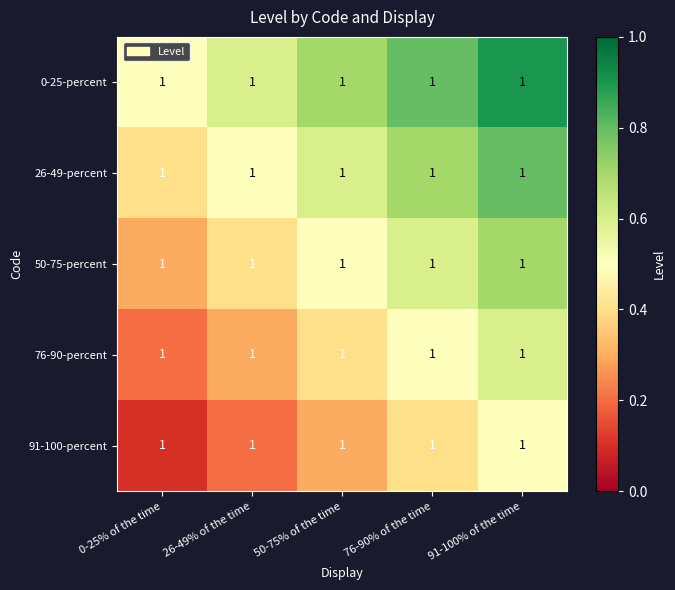

Rank the series by their average value, from lowest to highest.

91-100-percent, 76-90-percent, 50-75-percent, 26-49-percent, 0-25-percent